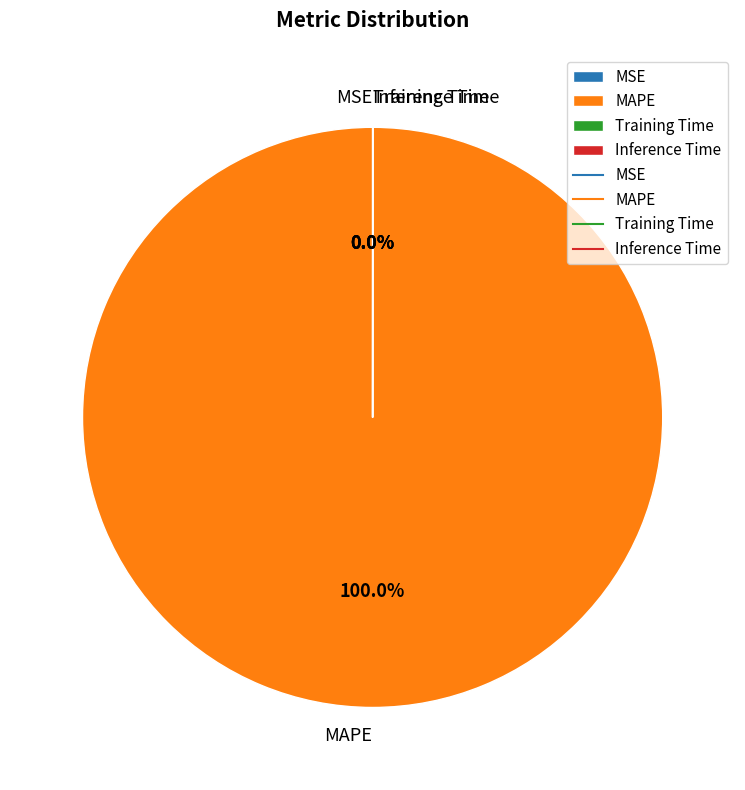

Rank the categories by value from highest to lowest.

MAPE, Training Time, Inference Time, MSE